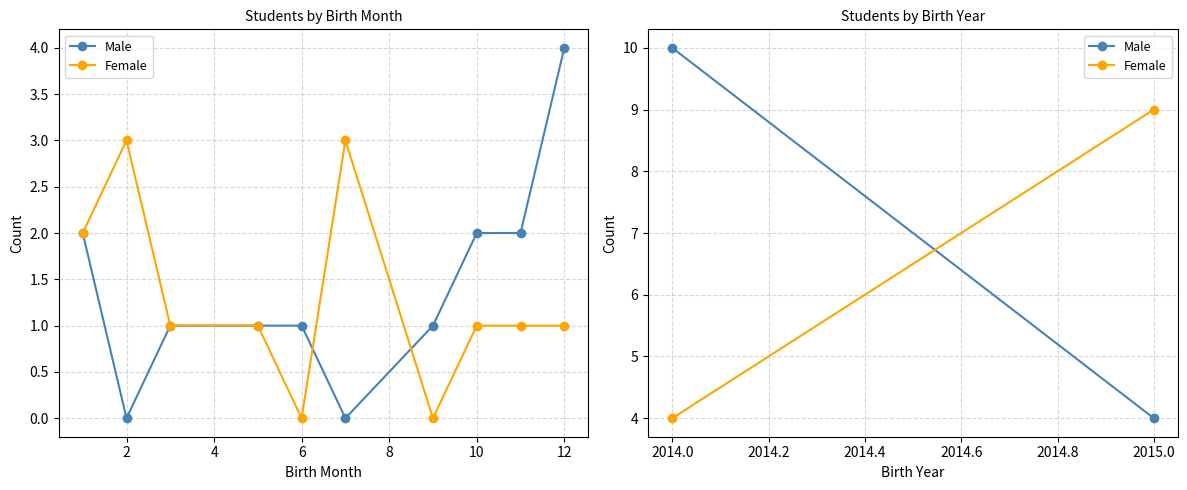

What is the maximum value for Female?

3